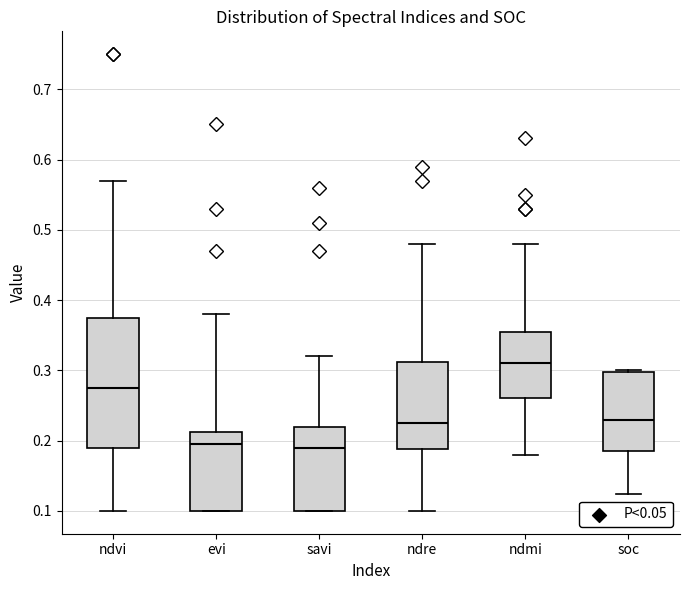

Which box is the tallest, from its lower edge to its upper edge?

ndvi